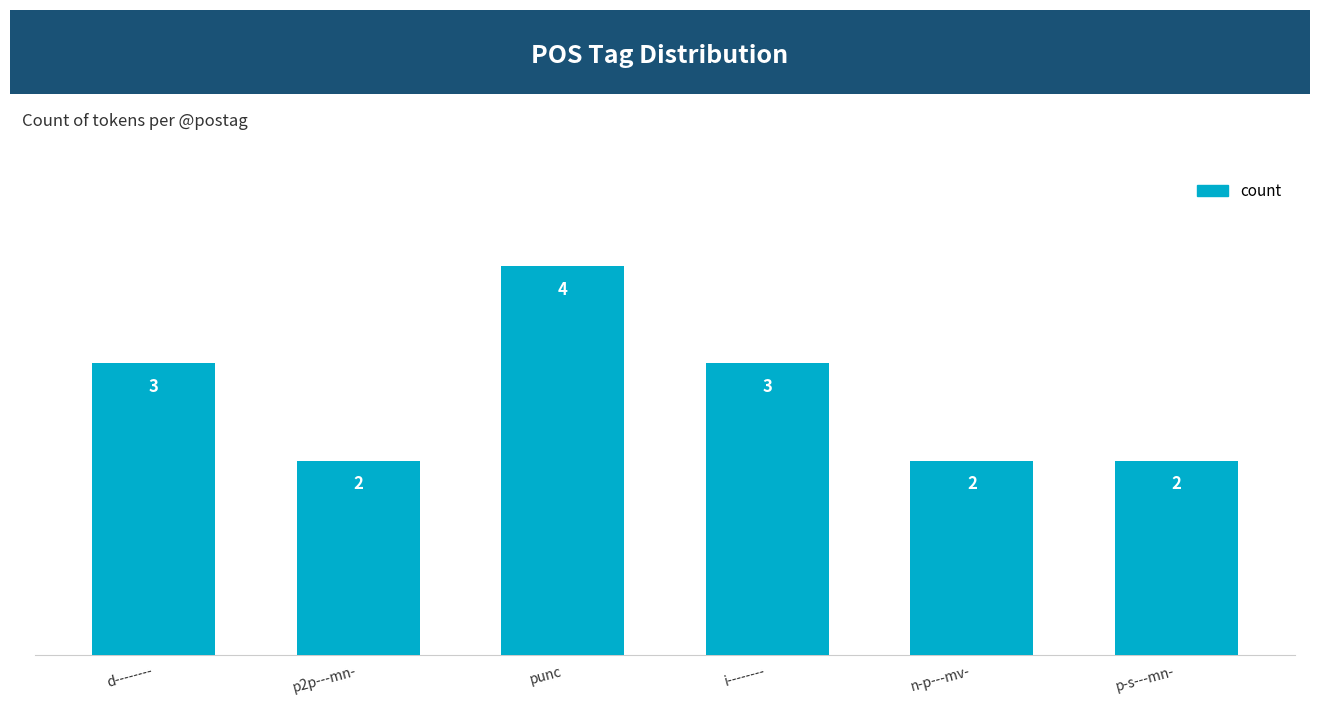

What is the difference between the maximum and minimum values?

2